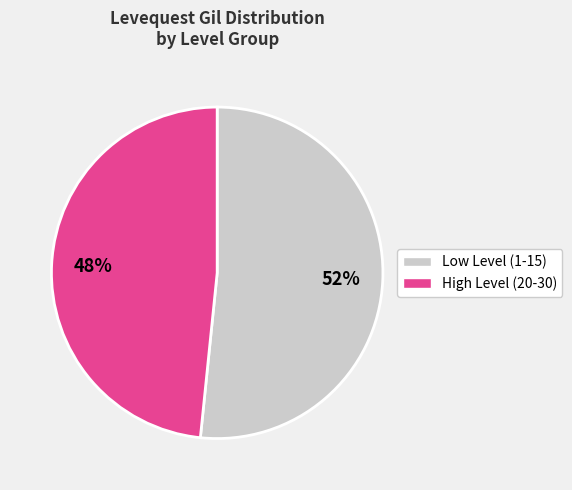

Count the number of slices in the pie.

2